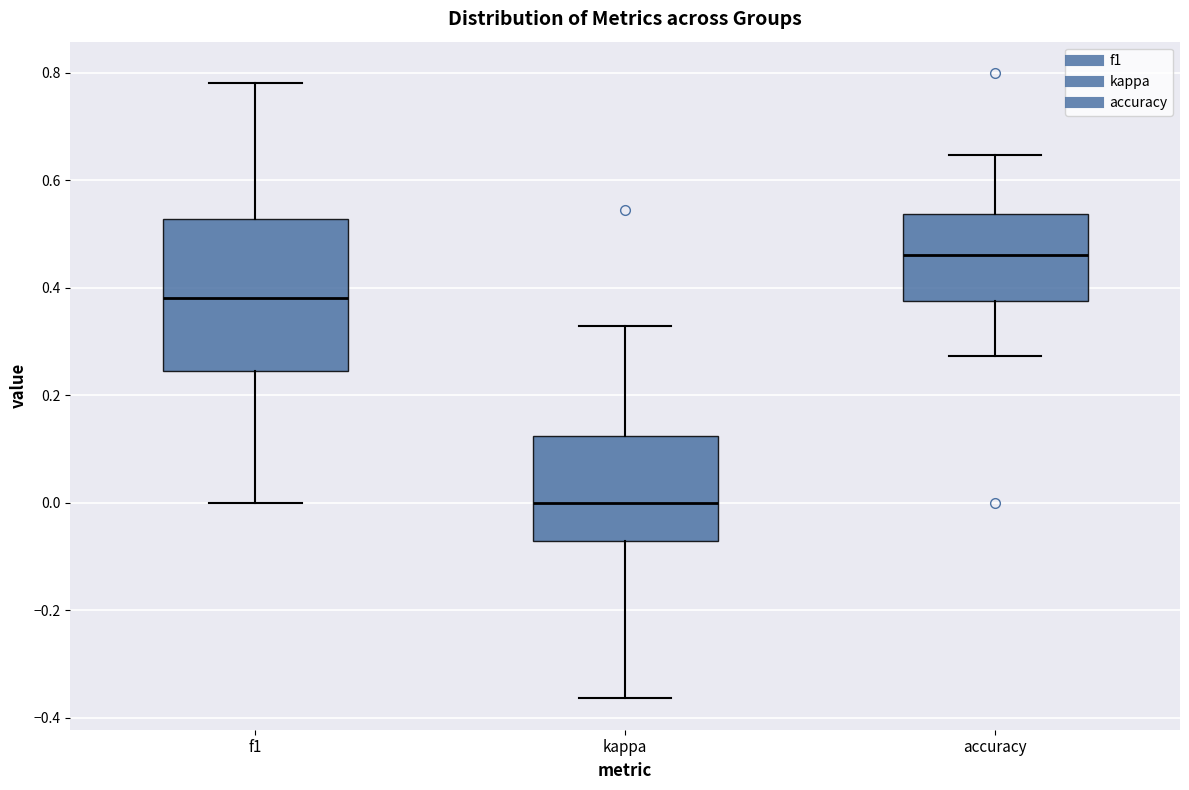

Which box's median line is the highest?

accuracy